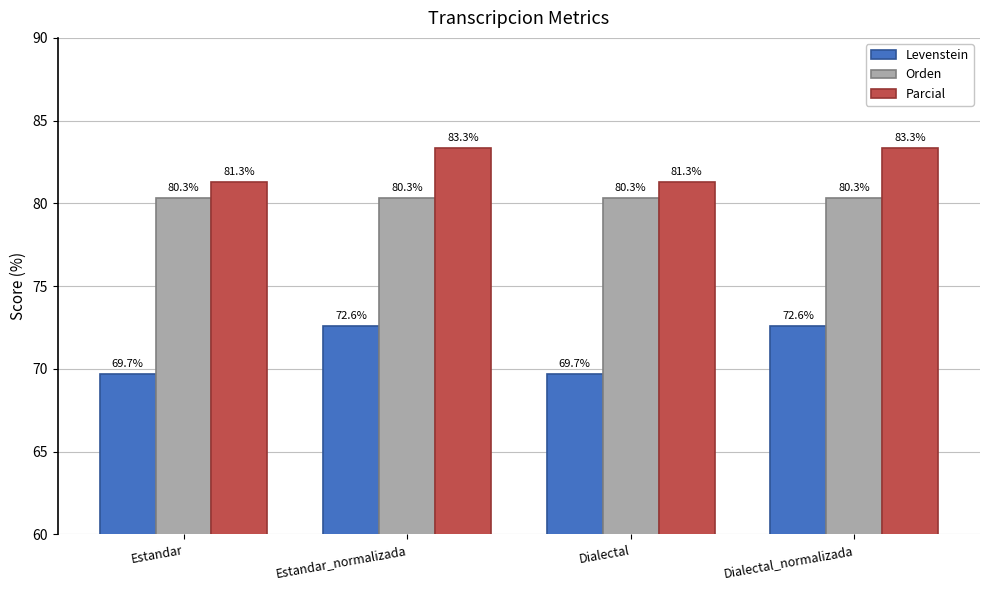

What are all the series names shown in the legend?

Levenstein, Orden, Parcial